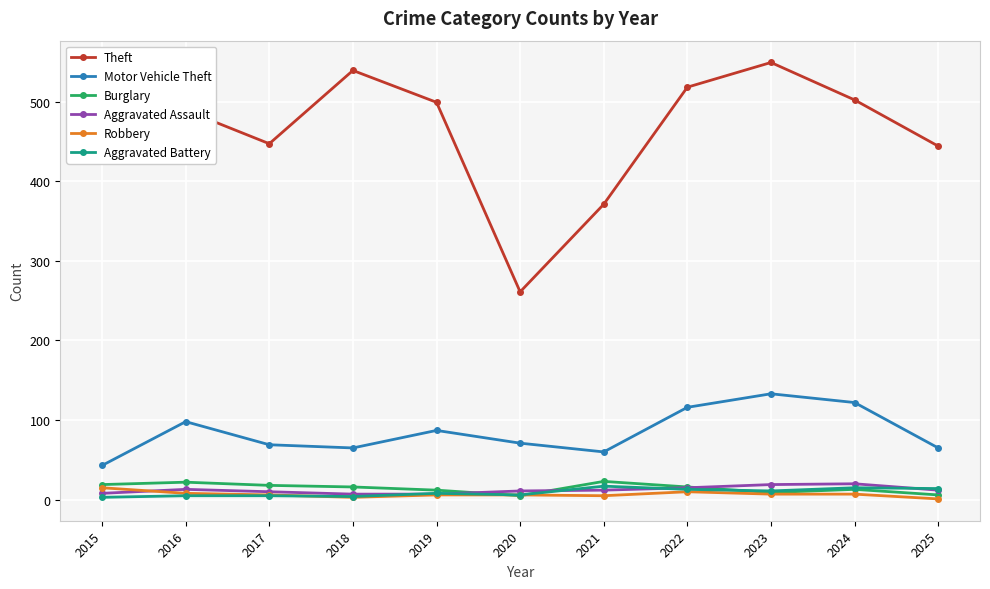

Which series ends up on top after the final intersection of Aggravated Battery and Robbery?

Aggravated Battery